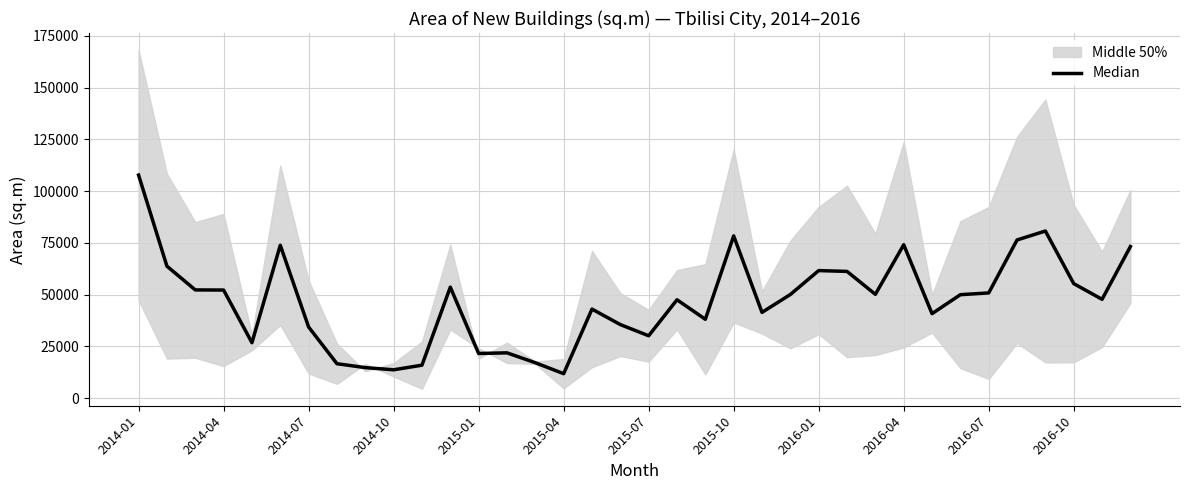

Which category has the highest value across all series?

2014-01